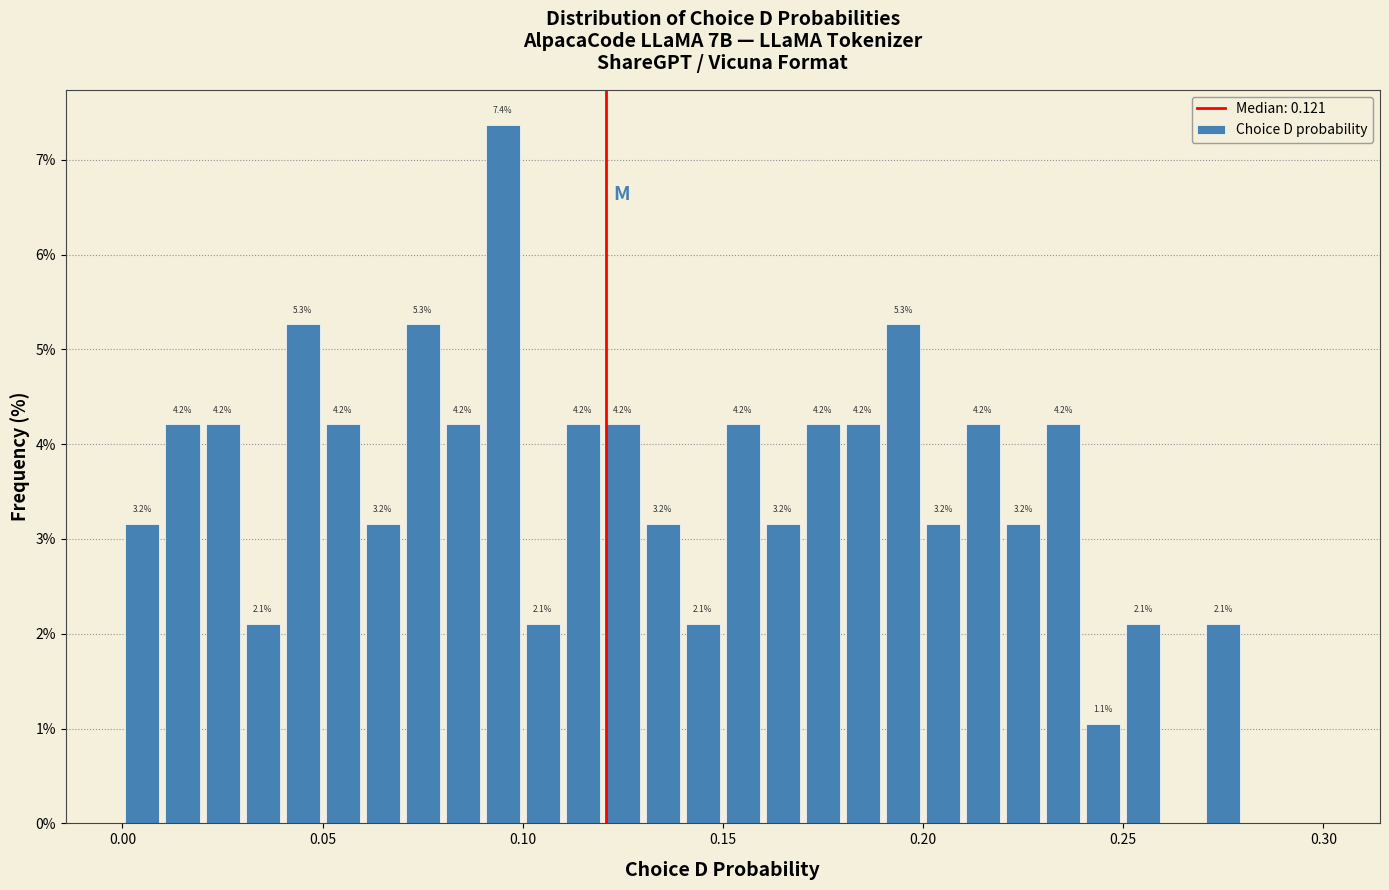

Read against the x-axis, roughly where is the centre of the tallest bar?

0.095